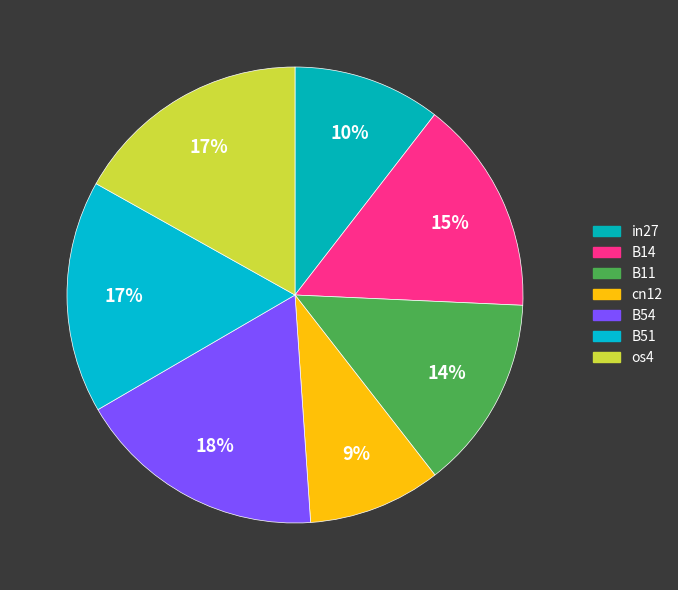

To the nearest percent, what is the average slice percentage?

14%